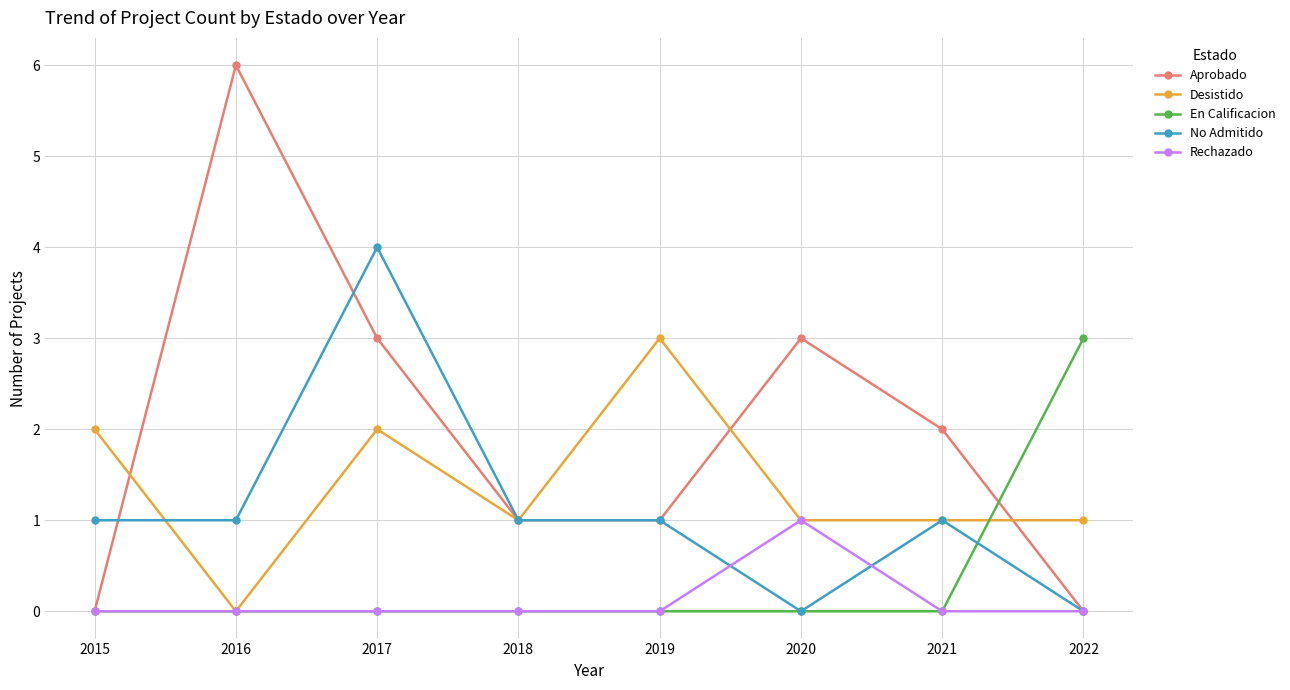

What is the sum of the Aprobado values at 2022 and 2017?

3